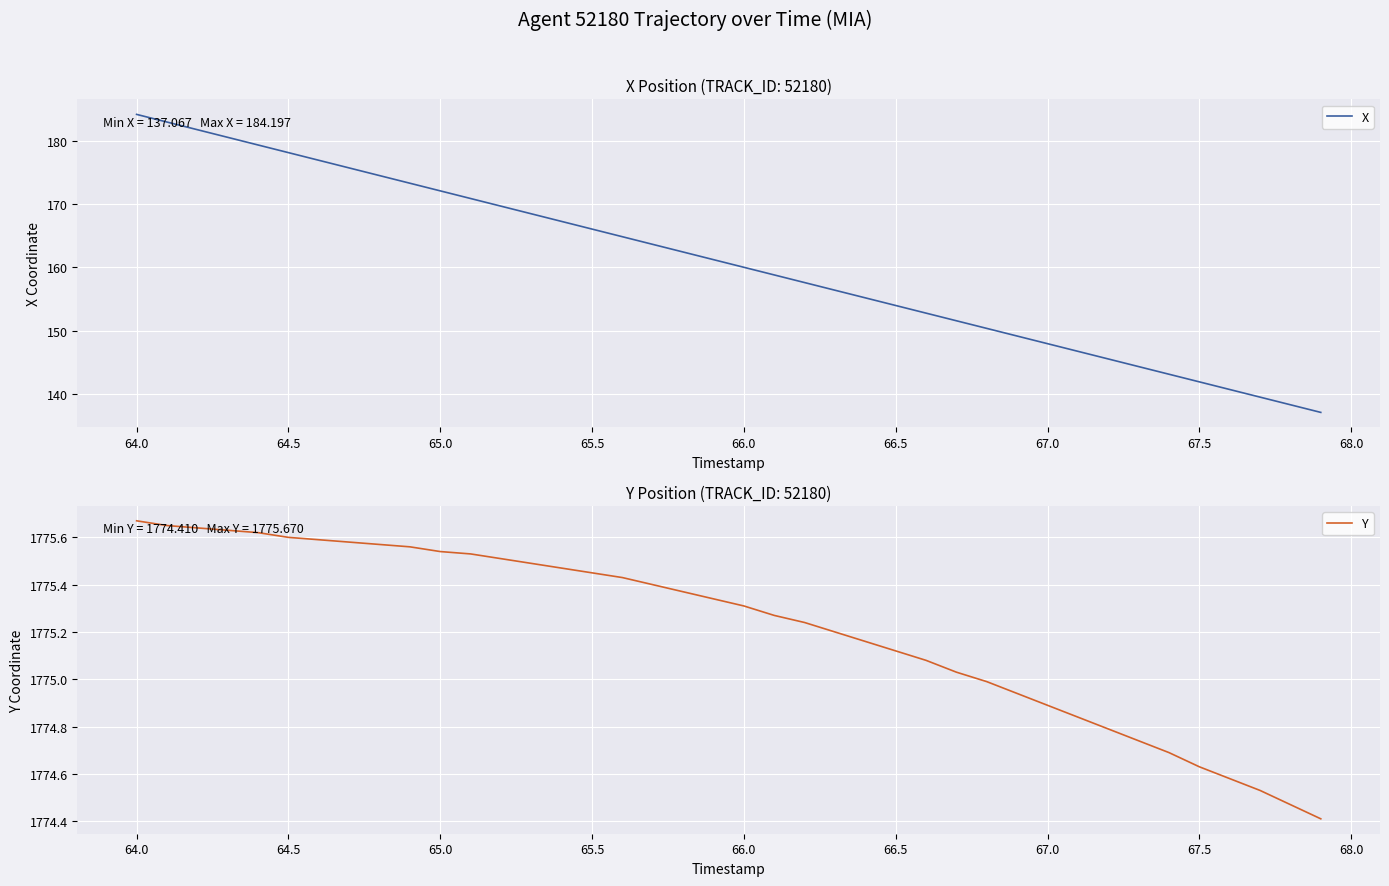

List the series in order of their overall mean, highest first.

Y, X